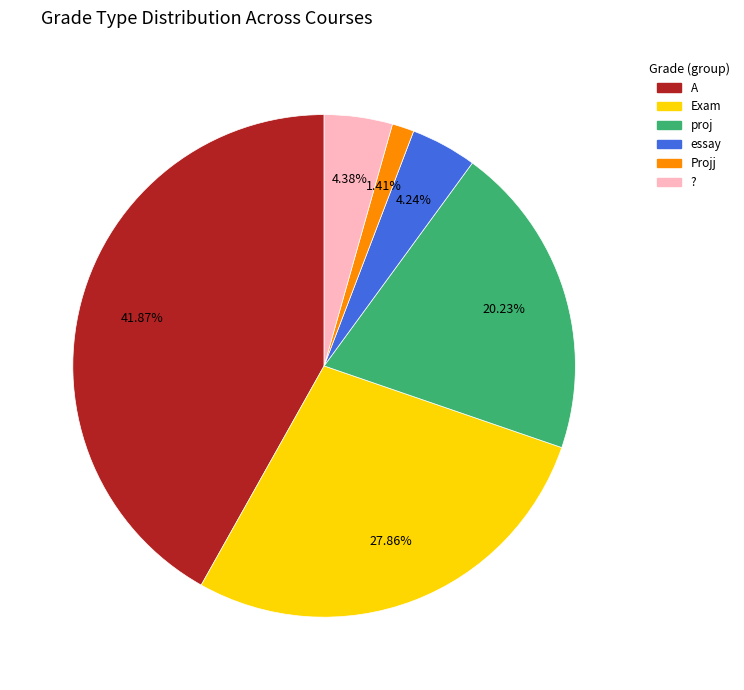

What is the smallest slice in the pie chart?

Projj